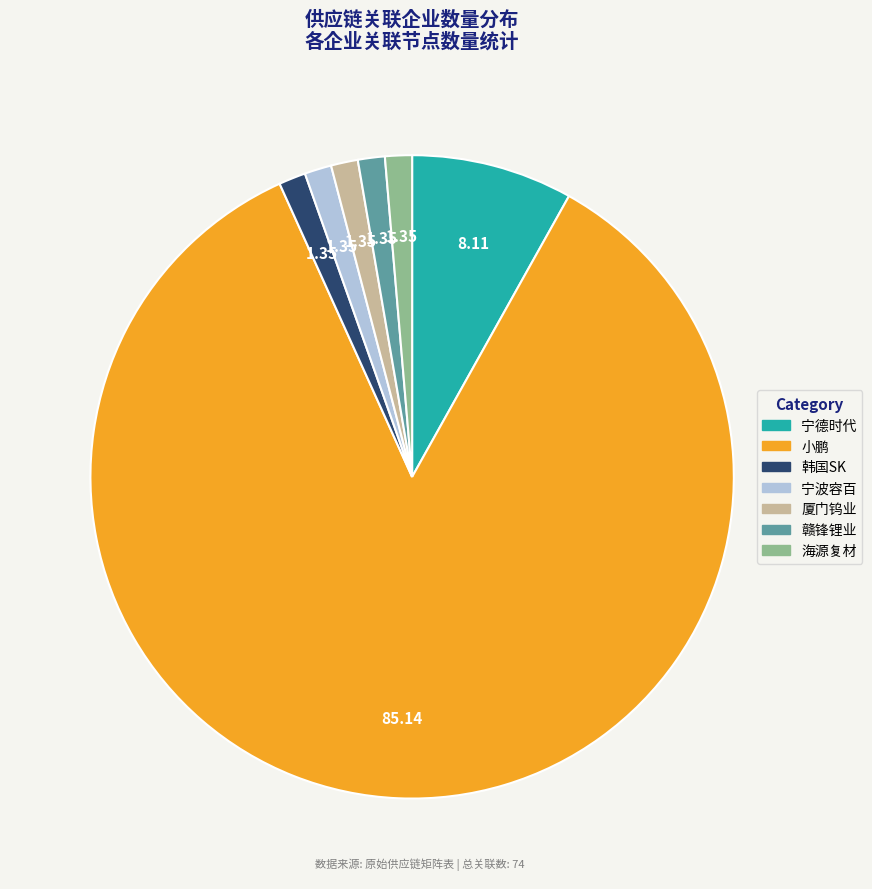

Count the number of slices in the pie.

7